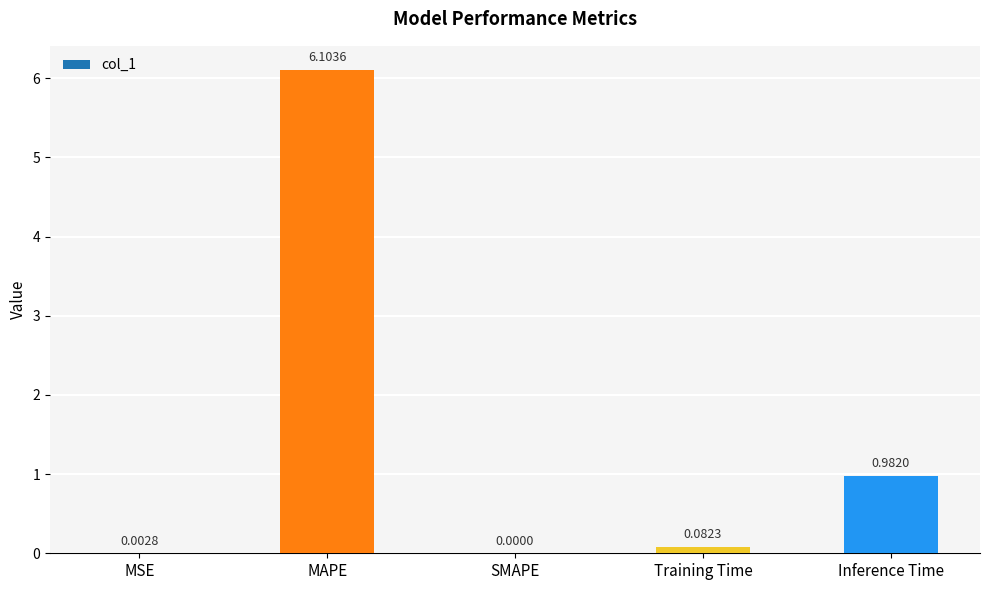

At which category does the chart reach its peak across all series?

MAPE